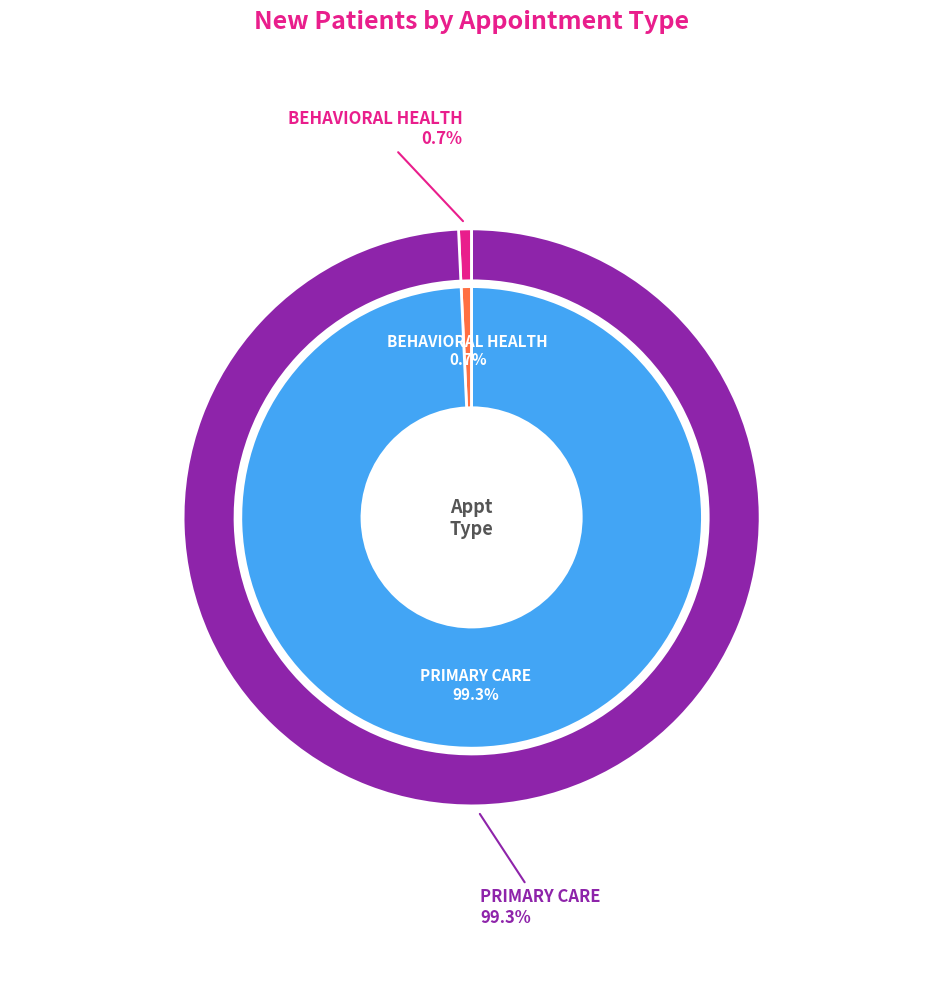

To the nearest percent, what portion does PRIMARY CARE represent?

99%